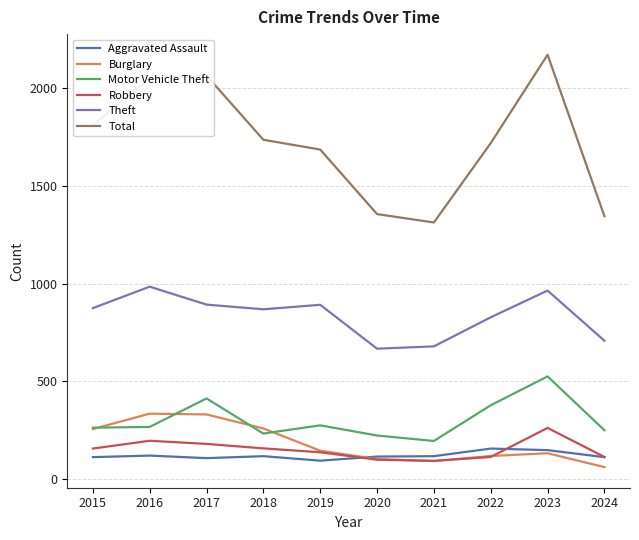

Which category has the lowest value across all series?

2024